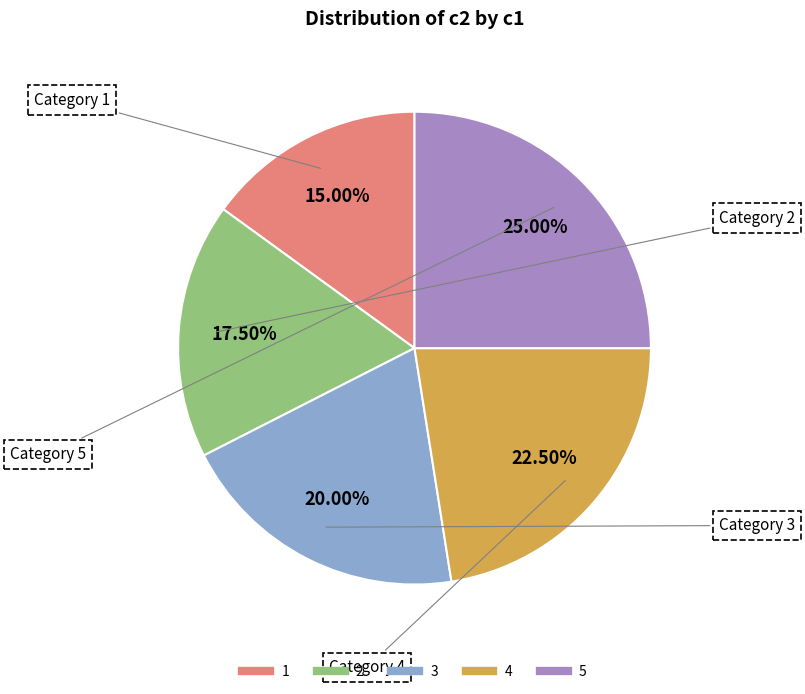

Combined, what portion of the pie is 4 and 3?

42.5%